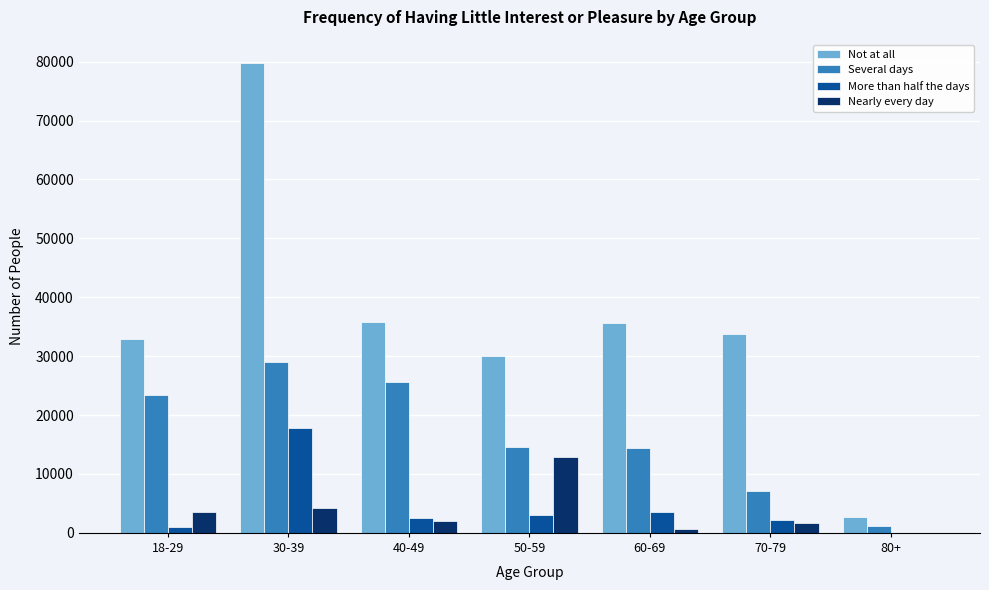

Which series has the largest total across all categories?

Not at all